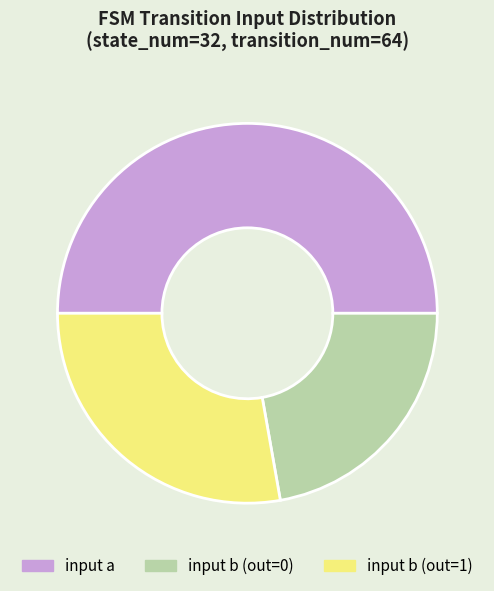

Is input b (out=0) the majority of the pie?

No